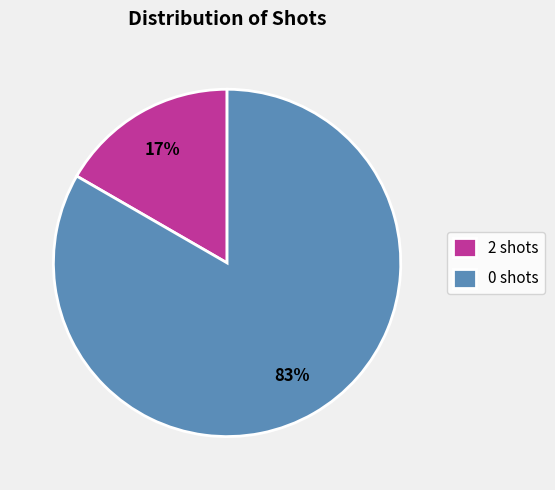

The 0 shots slice represents 83% of the pie. True or false?

True